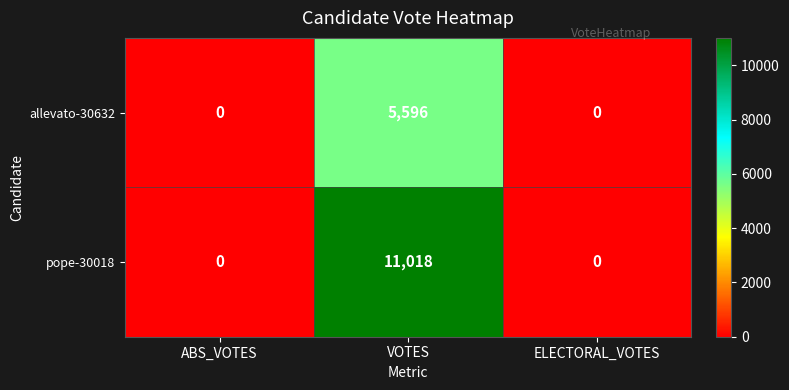

Which series has the largest total across all categories?

pope-30018